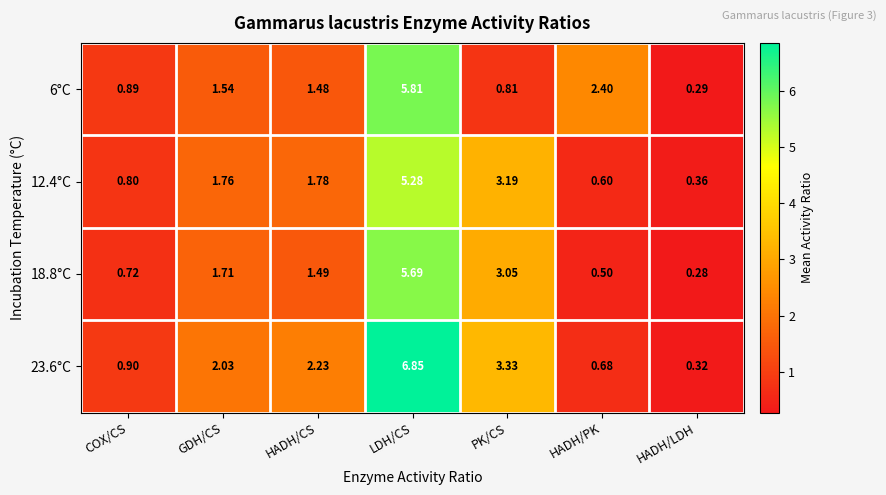

Where is 23.6°C nearest to the value 3?

PK/CS